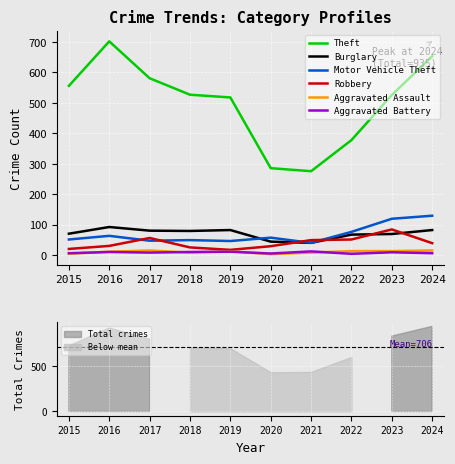

How many data points in Theft are above 527?

4